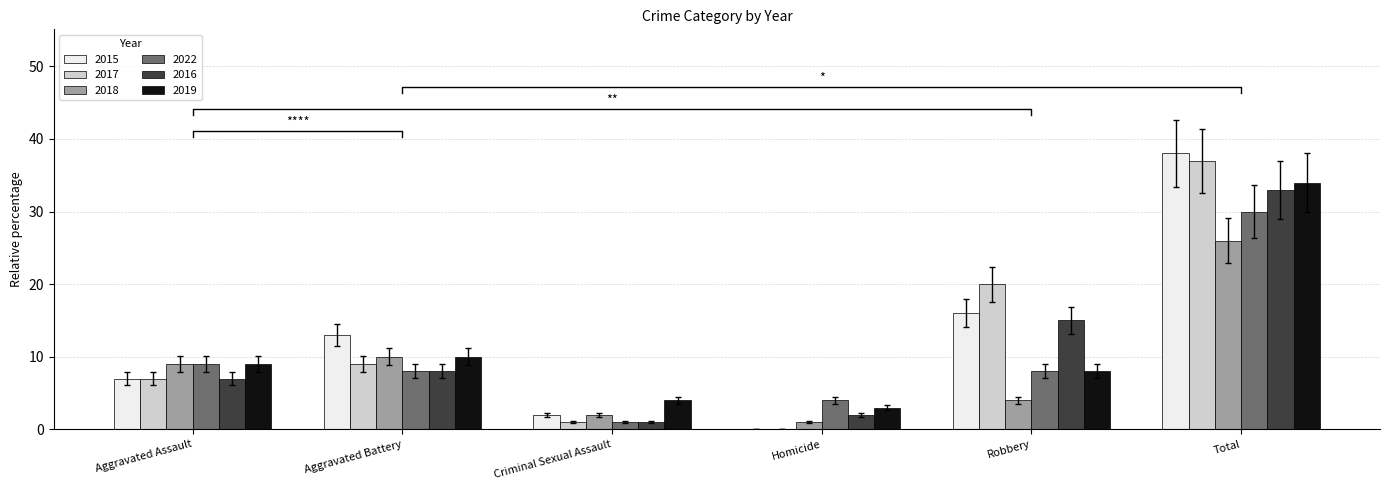

Which category has the highest value in the 2018 series?

Total